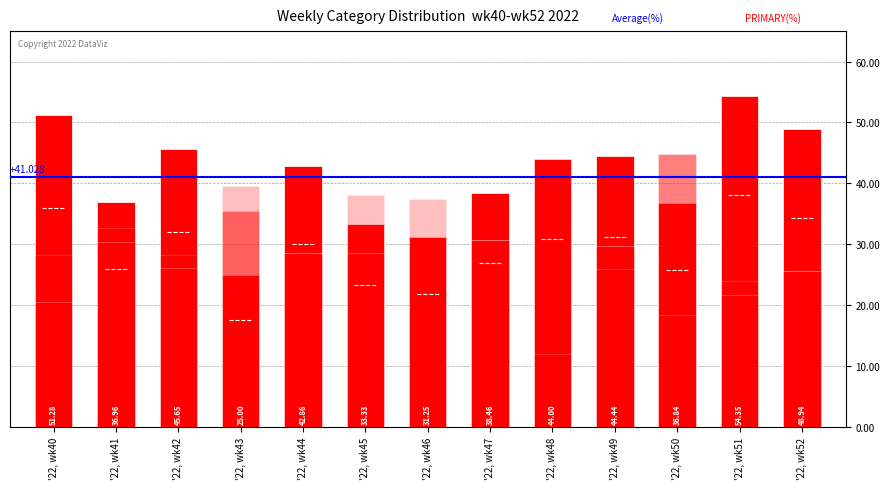

The value of SECONDARY at '22, wk50 is 44.7. True or false?

True